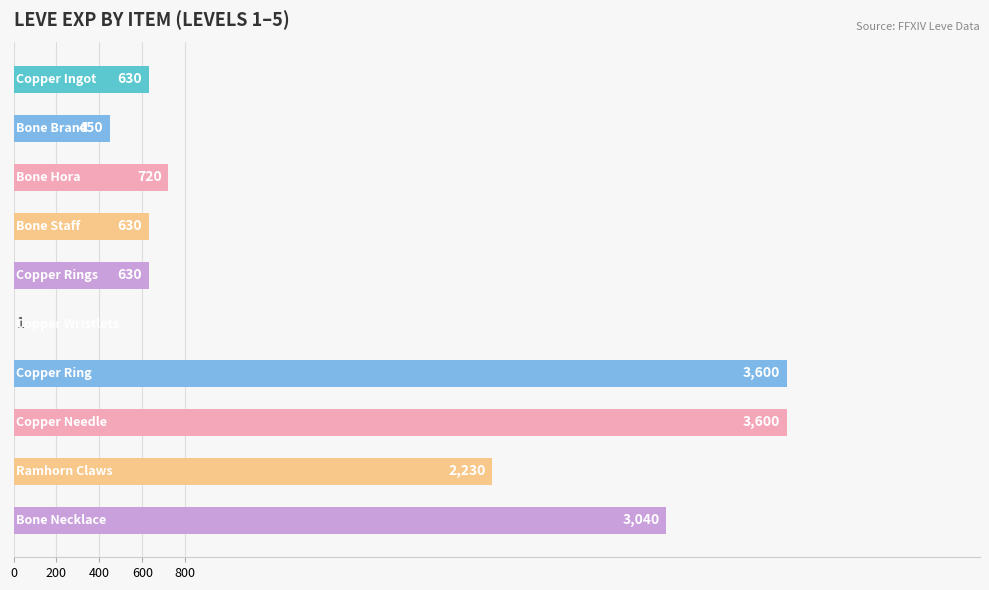

What is the greatest value displayed?

3600